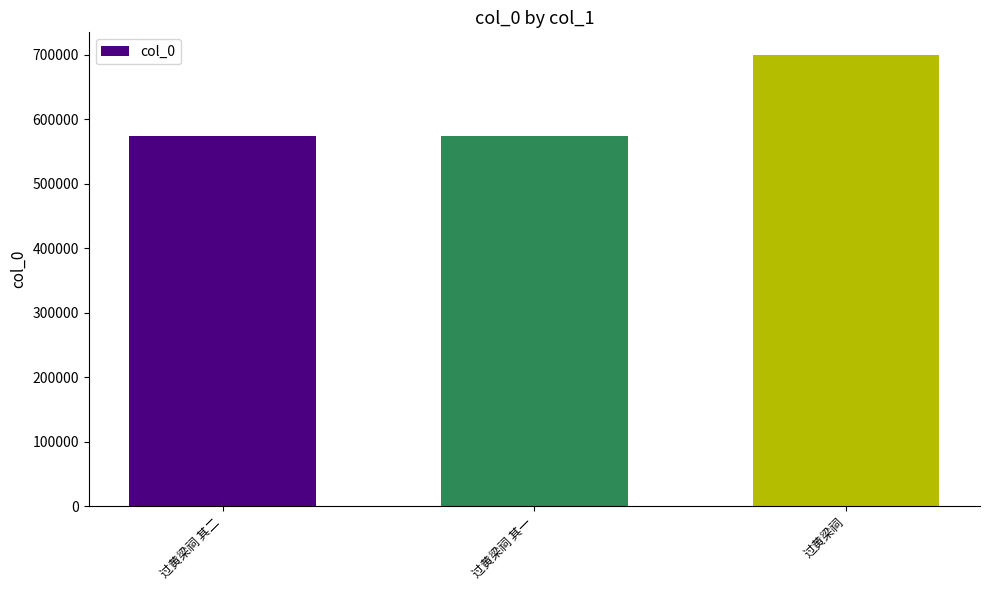

What is the minimum value shown in the chart?

573055